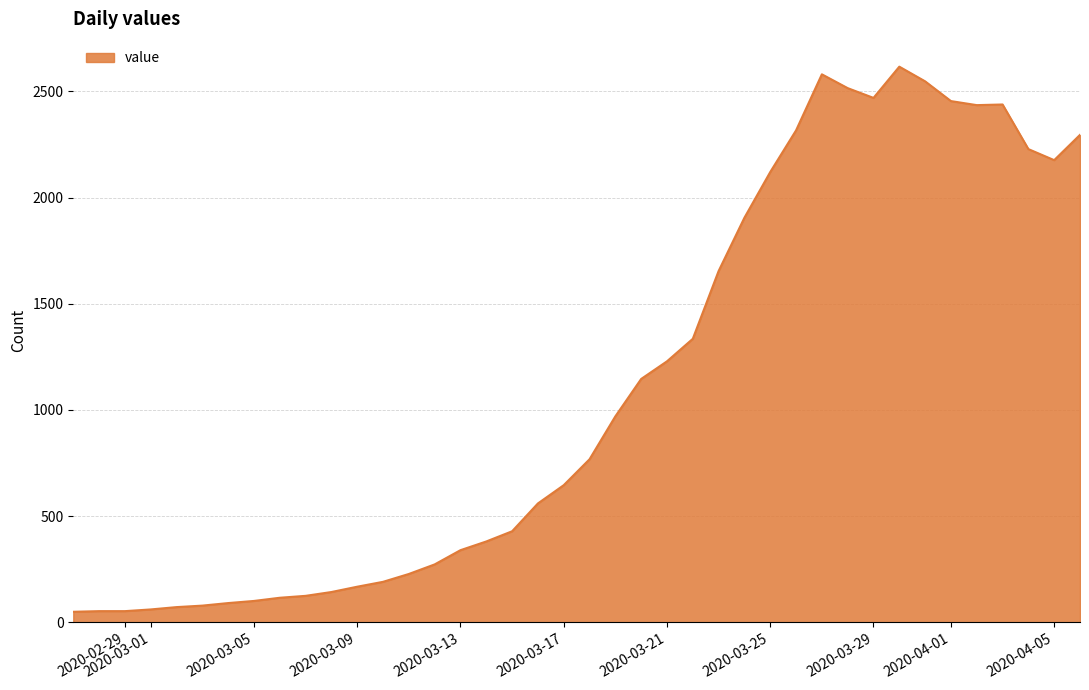

What is the minimum value shown in the chart?

50